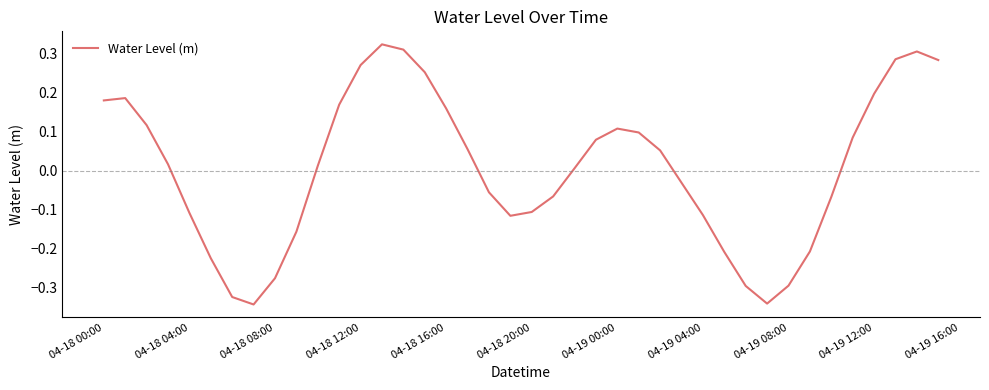

What is the difference between the maximum and minimum values?

0.7